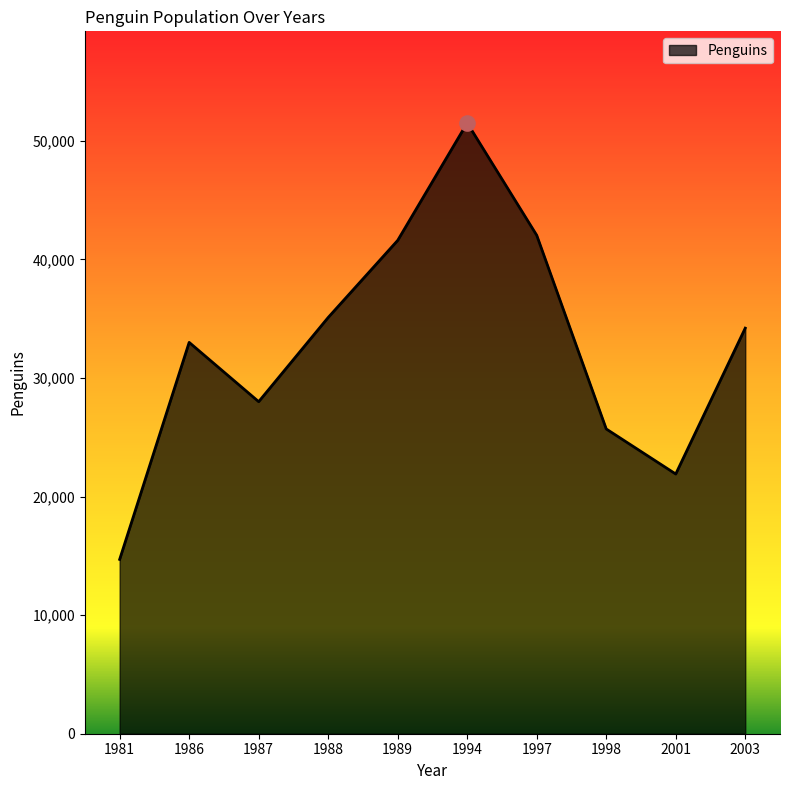

What is the change in value from 1986 to 1988?

+2100